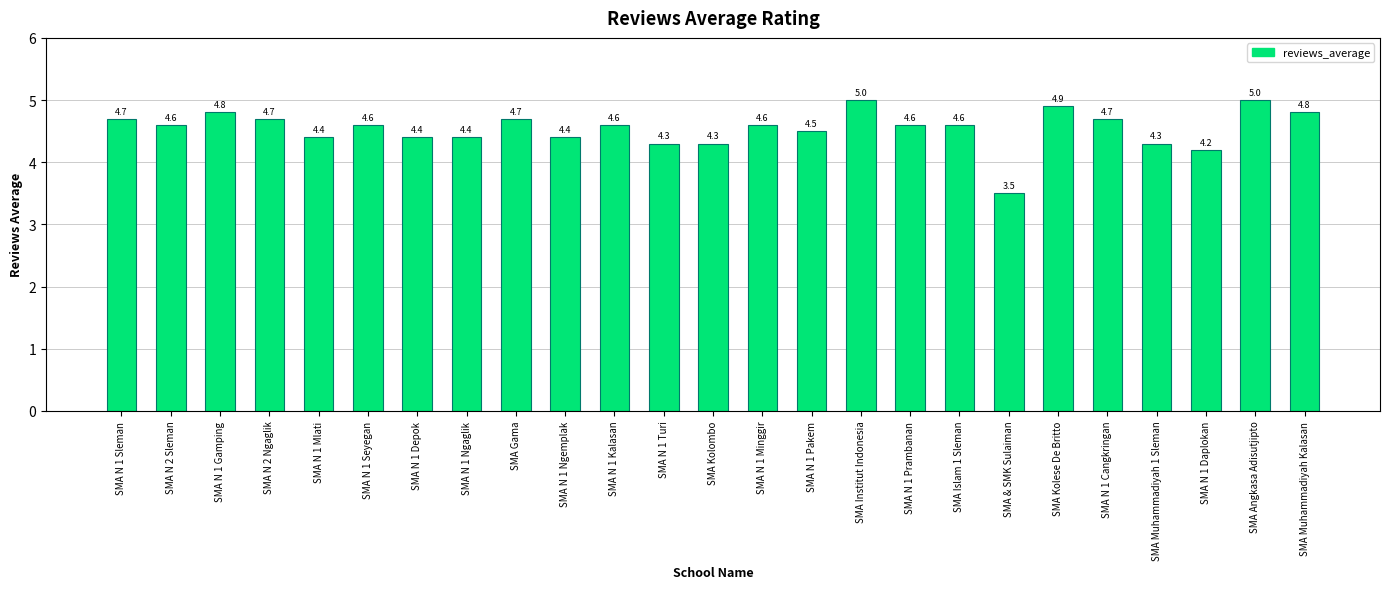

What is the average value?

4.5